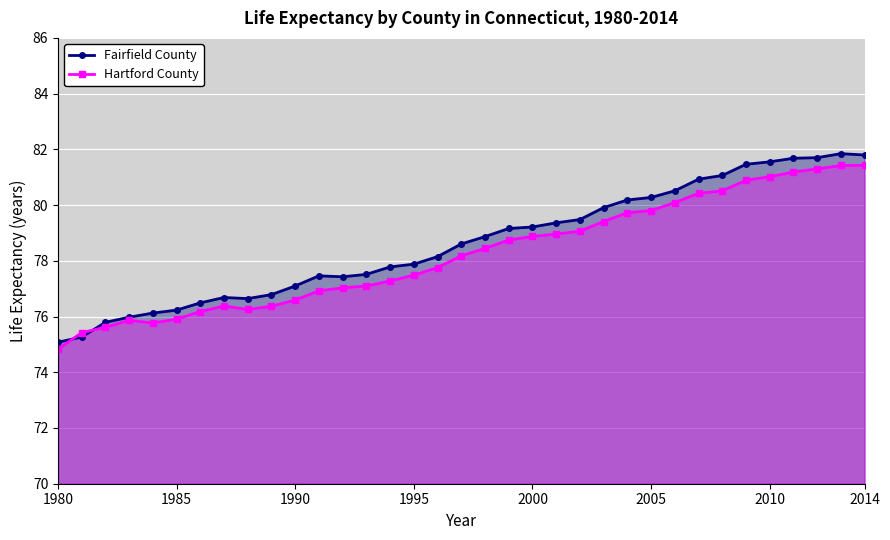

True or false: Fairfield County and Hartford County cross at least once.

True